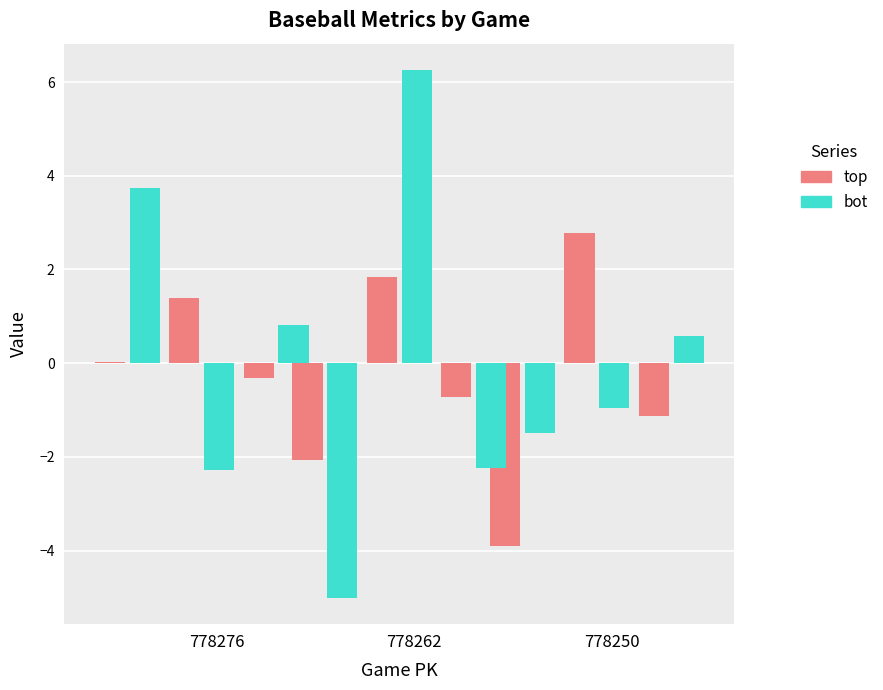

Rank the categories by bot value from lowest to highest.

778262, 778250, 778276